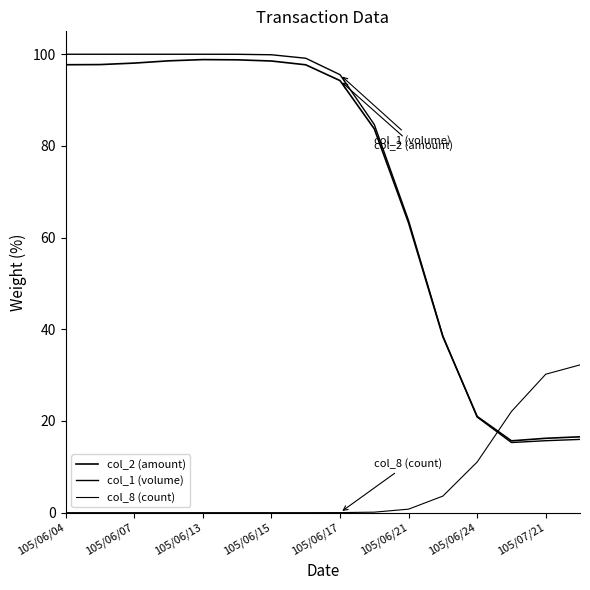

How many lines are shown in the chart?

3